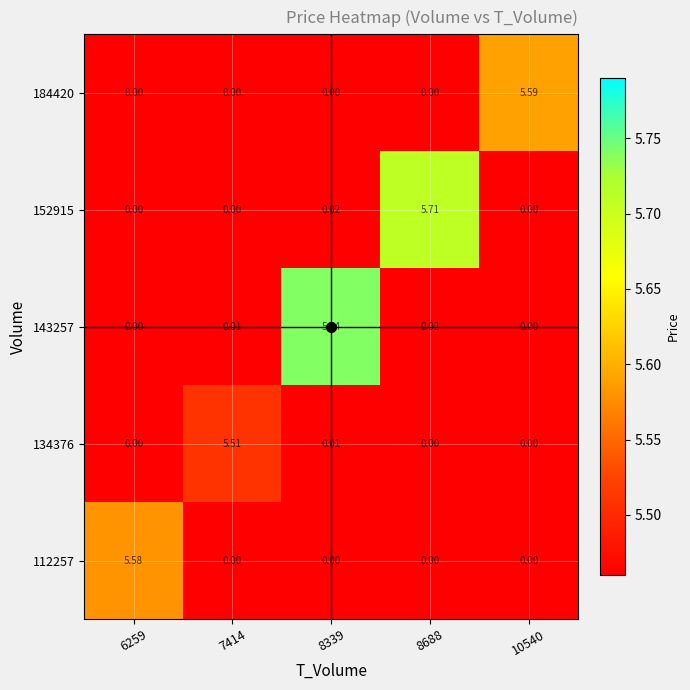

Is the value of 112257 at 6259 greater than the value of 152915 at 8688?

No